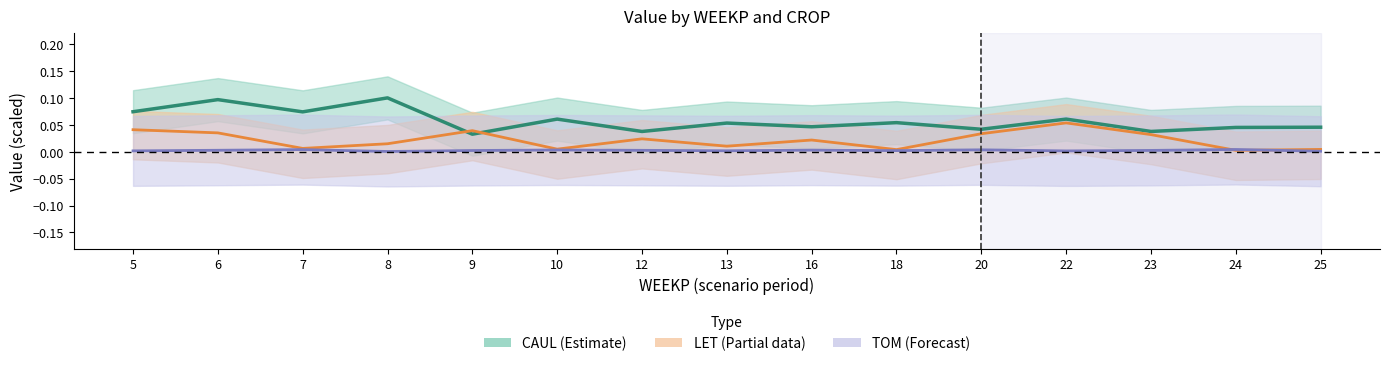

Where is the first local minimum for CAUL_total?

7